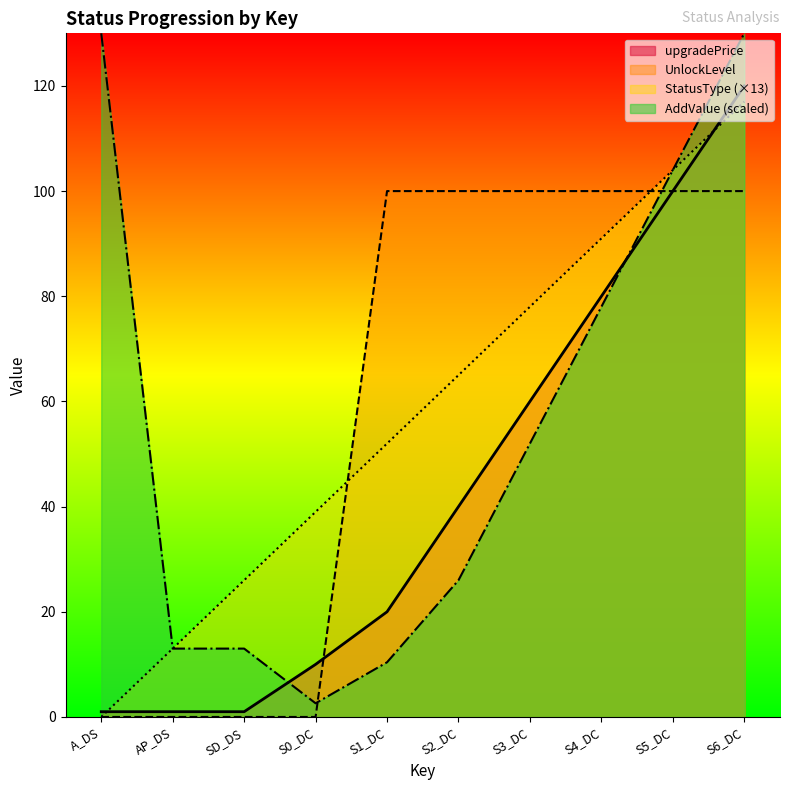

List the series in order of their peak value, highest first.

AddValue (scaled), upgradePrice, StatusType (×13), UnlockLevel